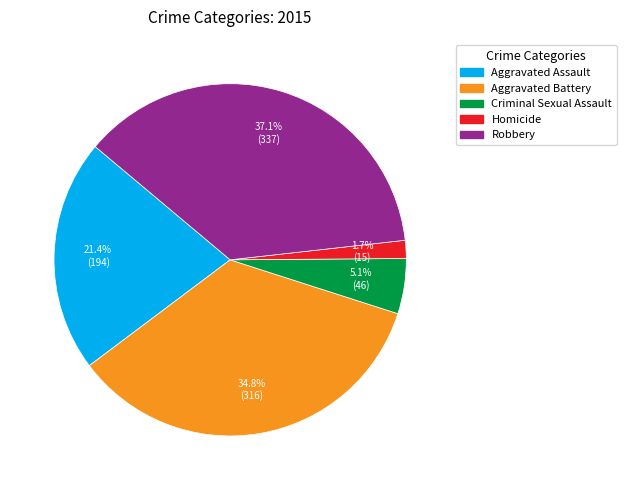

The Criminal Sexual Assault slice represents 5% of the pie. True or false?

True